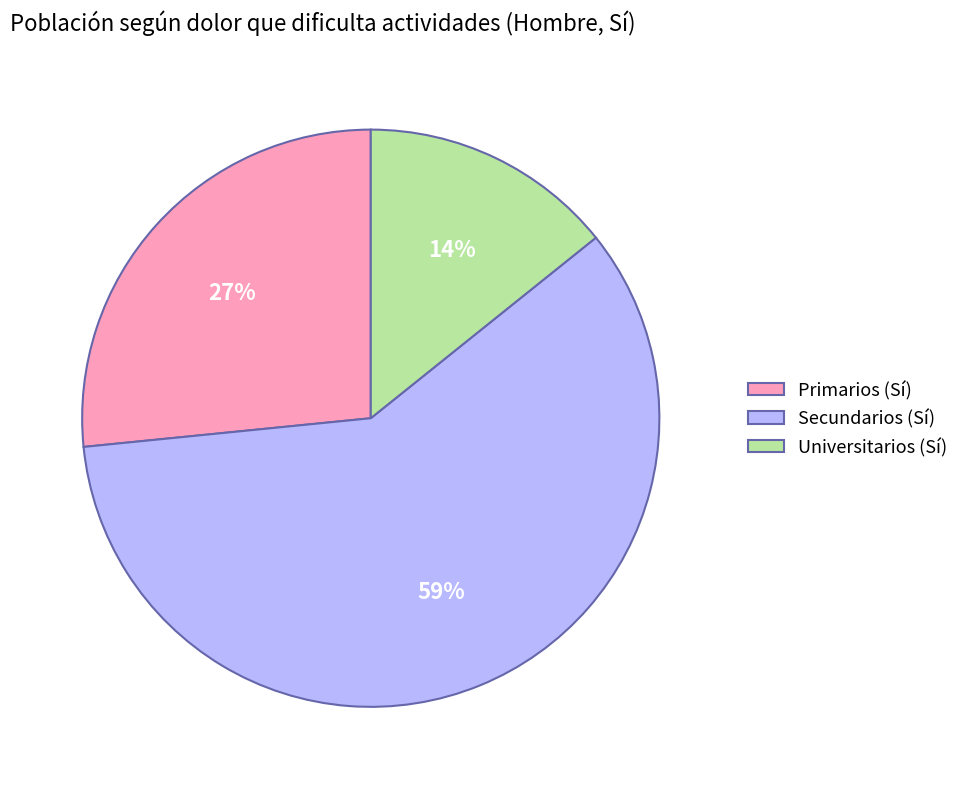

To the nearest percent, what is the combined percentage of Secundarios (Sí) and Universitarios (Sí)?

73%